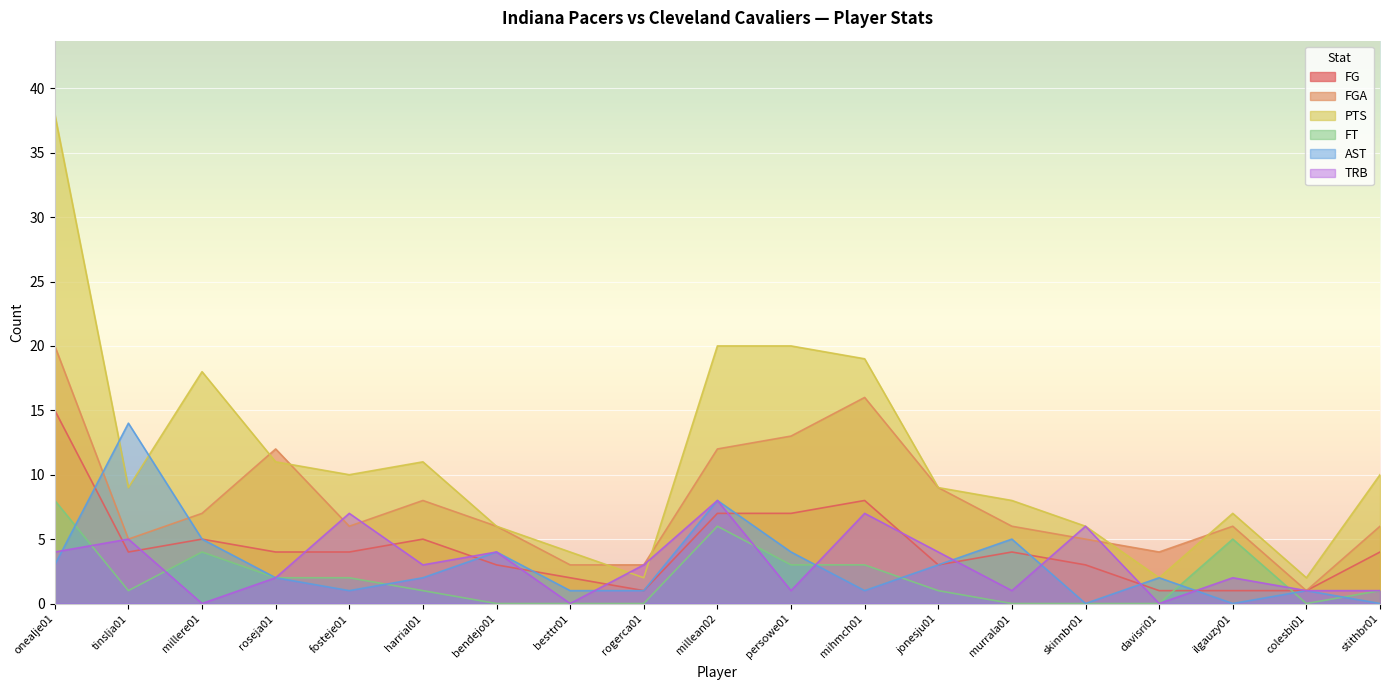

How many values in the AST series exceed 2?

8